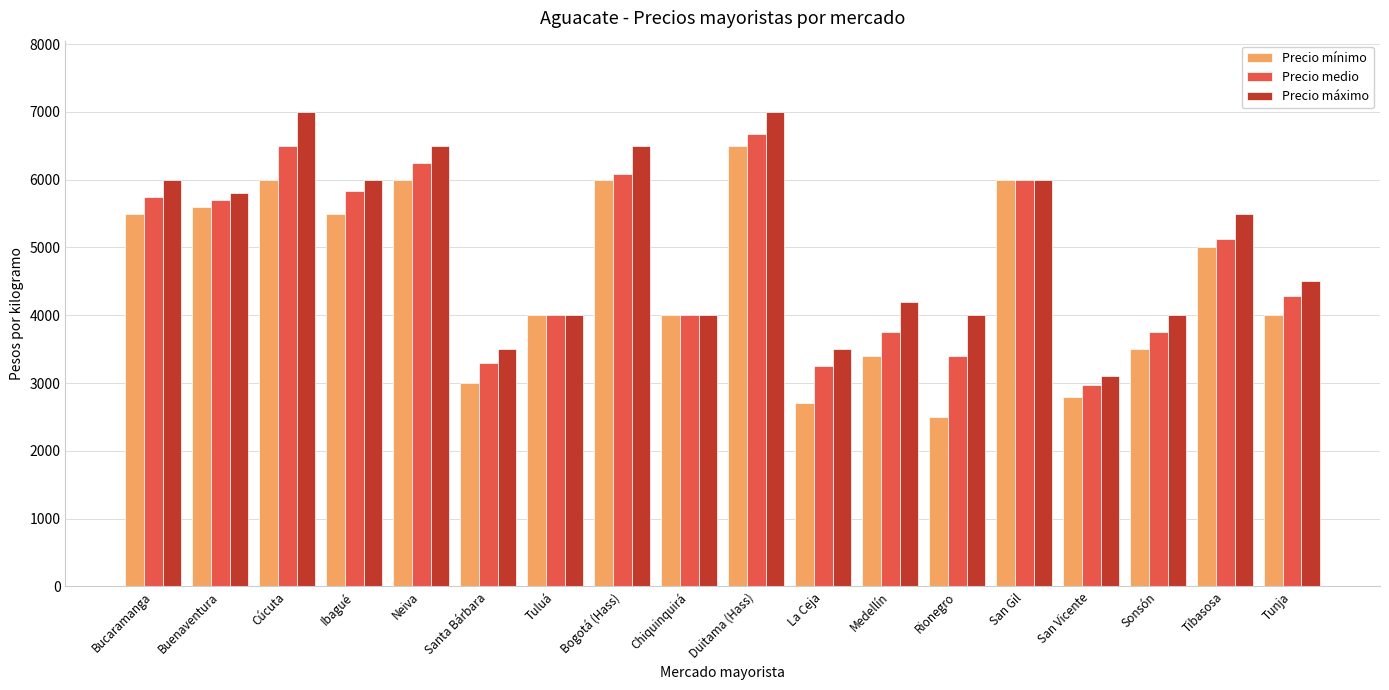

At which category does the chart reach its minimum across all series?

Rionegro